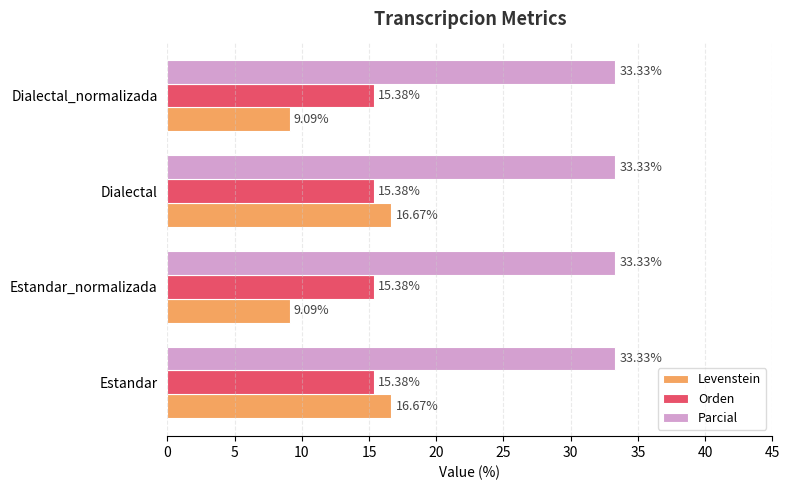

What is the spread (max minus min) of values at Estandar?

17.9